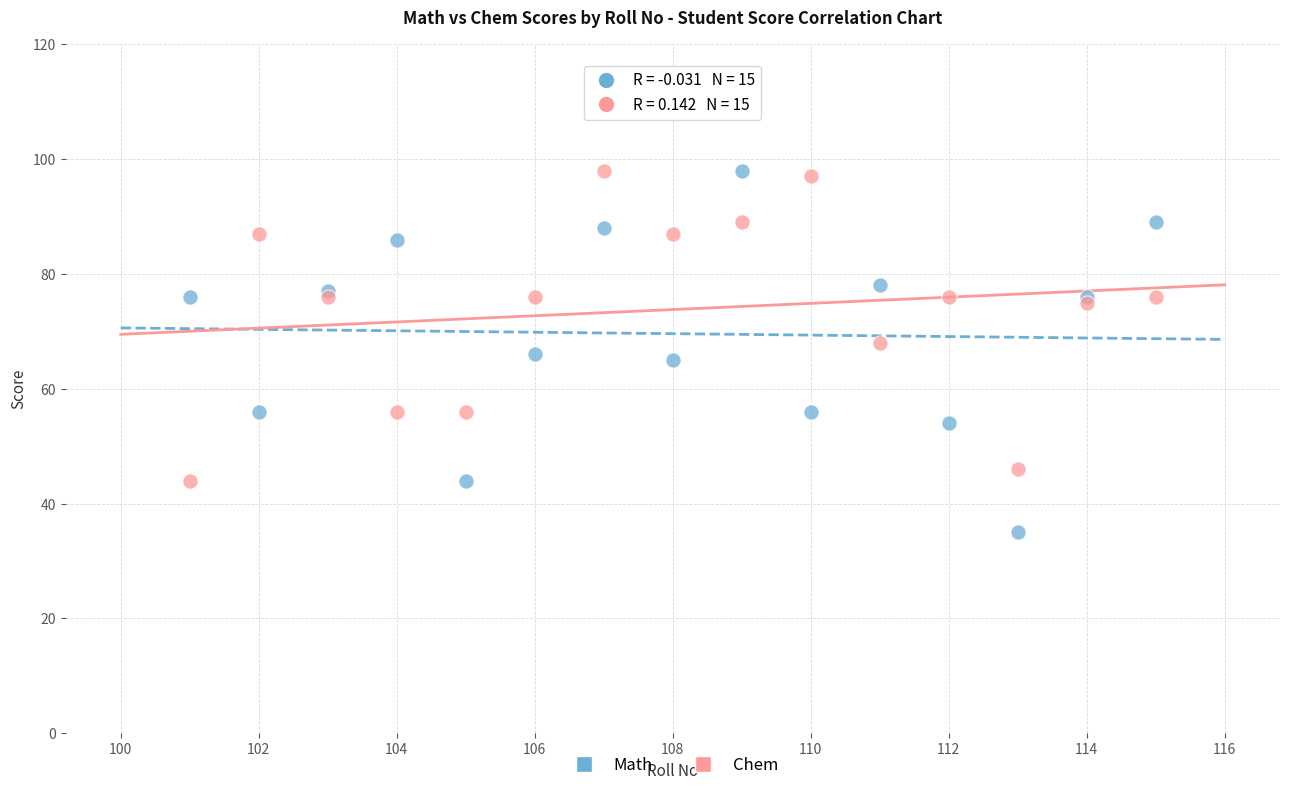

Which series contains the lowest Y value?

Math